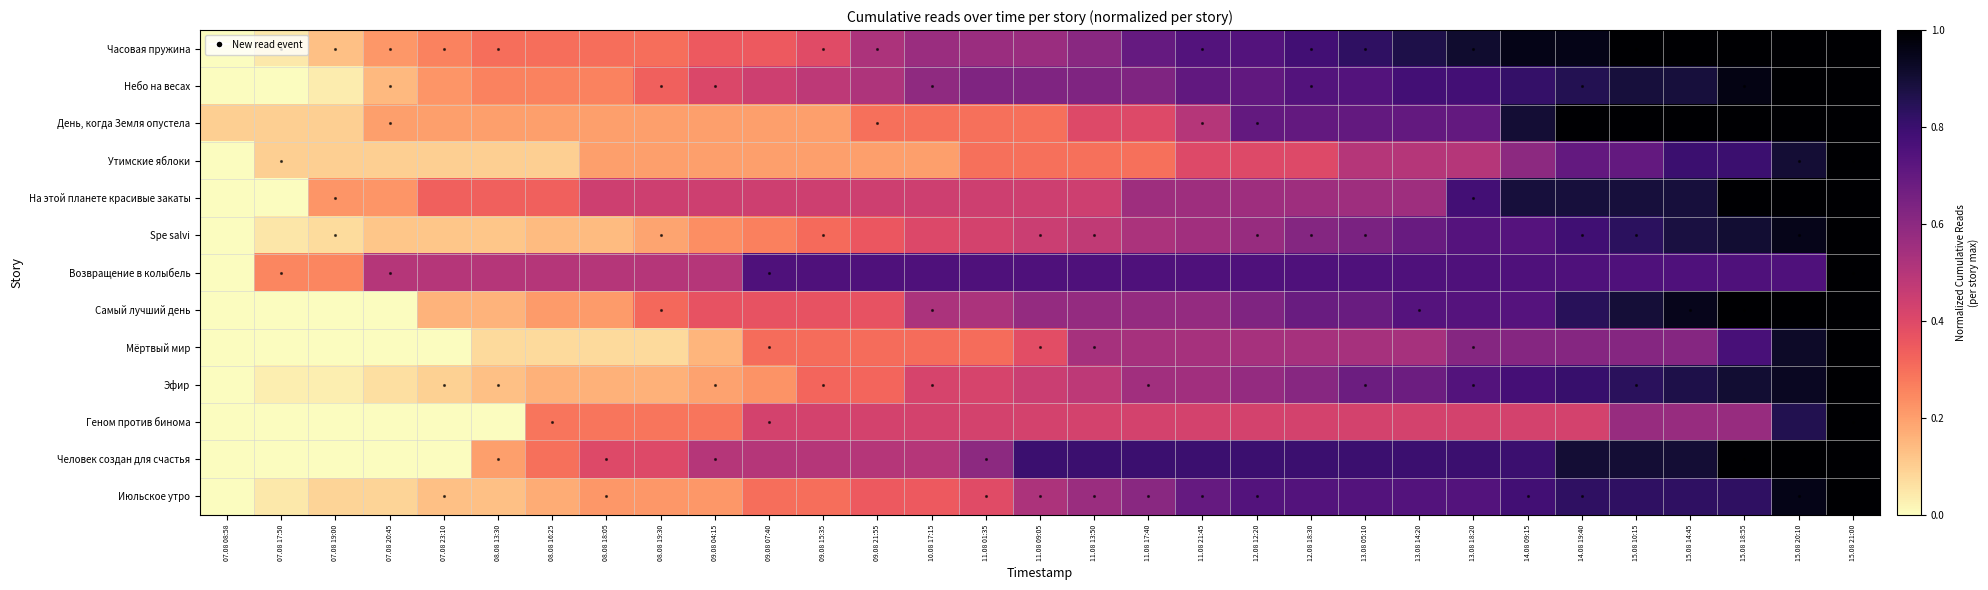

Reading right to left, transcribe all the data shown in this chart.

Часовая пружина: 15.08 21:00=1.0	15.08 20:10=1.0	15.08 18:55=1.0	15.08 14:45=1.0	15.08 10:15=1.0	14.08 19:40=1.0	14.08 09:15=1.0	13.08 18:20=0.9	13.08 14:20=0.9	13.08 05:10=0.8	12.08 18:30=0.8	12.08 12:20=0.7	11.08 21:45=0.7	11.08 17:40=0.7	11.08 13:50=0.6	11.08 09:05=0.6	11.08 01:35=0.6	10.08 17:15=0.6	09.08 21:55=0.5	09.08 15:35=0.4	09.08 07:40=0.3	09.08 04:15=0.3	08.08 19:30=0.3	08.08 18:05=0.3	08.08 16:25=0.3	08.08 13:30=0.3	07.08 23:10=0.3	07.08 20:45=0.2	07.08 19:00=0.1	07.08 17:50=0.0	07.08 08:58=0.0
Небо на весах: 15.08 21:00=1.0	15.08 20:10=1.0	15.08 18:55=1.0	15.08 14:45=0.9	15.08 10:15=0.9	14.08 19:40=0.9	14.08 09:15=0.8	13.08 18:20=0.8	13.08 14:20=0.8	13.08 05:10=0.7	12.08 18:30=0.7	12.08 12:20=0.7	11.08 21:45=0.7	11.08 17:40=0.6	11.08 13:50=0.6	11.08 09:05=0.6	11.08 01:35=0.6	10.08 17:15=0.6	09.08 21:55=0.5	09.08 15:35=0.5	09.08 07:40=0.4	09.08 04:15=0.4	08.08 19:30=0.3	08.08 18:05=0.3	08.08 16:25=0.3	08.08 13:30=0.3	07.08 23:10=0.2	07.08 20:45=0.1	07.08 19:00=0.0	07.08 17:50=0.0	07.08 08:58=0.0
День, когда Земля опустела: 15.08 21:00=1.0	15.08 20:10=1.0	15.08 18:55=1.0	15.08 14:45=1.0	15.08 10:15=1.0	14.08 19:40=1.0	14.08 09:15=0.9	13.08 18:20=0.7	13.08 14:20=0.7	13.08 05:10=0.7	12.08 18:30=0.7	12.08 12:20=0.7	11.08 21:45=0.5	11.08 17:40=0.4	11.08 13:50=0.4	11.08 09:05=0.3	11.08 01:35=0.3	10.08 17:15=0.3	09.08 21:55=0.3	09.08 15:35=0.2	09.08 07:40=0.2	09.08 04:15=0.2	08.08 19:30=0.2	08.08 18:05=0.2	08.08 16:25=0.2	08.08 13:30=0.2	07.08 23:10=0.2	07.08 20:45=0.2	07.08 19:00=0.1	07.08 17:50=0.1	07.08 08:58=0.1
Утимские яблоки: 15.08 21:00=1.0	15.08 20:10=0.9	15.08 18:55=0.8	15.08 14:45=0.8	15.08 10:15=0.7	14.08 19:40=0.7	14.08 09:15=0.6	13.08 18:20=0.5	13.08 14:20=0.5	13.08 05:10=0.5	12.08 18:30=0.4	12.08 12:20=0.4	11.08 21:45=0.4	11.08 17:40=0.3	11.08 13:50=0.3	11.08 09:05=0.3	11.08 01:35=0.3	10.08 17:15=0.2	09.08 21:55=0.2	09.08 15:35=0.2	09.08 07:40=0.2	09.08 04:15=0.2	08.08 19:30=0.2	08.08 18:05=0.2	08.08 16:25=0.1	08.08 13:30=0.1	07.08 23:10=0.1	07.08 20:45=0.1	07.08 19:00=0.1	07.08 17:50=0.1	07.08 08:58=0.0
На этой планете красивые закаты: 15.08 21:00=1.0	15.08 20:10=1.0	15.08 18:55=1.0	15.08 14:45=0.9	15.08 10:15=0.9	14.08 19:40=0.9	14.08 09:15=0.9	13.08 18:20=0.8	13.08 14:20=0.6	13.08 05:10=0.6	12.08 18:30=0.6	12.08 12:20=0.6	11.08 21:45=0.6	11.08 17:40=0.6	11.08 13:50=0.4	11.08 09:05=0.4	11.08 01:35=0.4	10.08 17:15=0.4	09.08 21:55=0.4	09.08 15:35=0.4	09.08 07:40=0.4	09.08 04:15=0.4	08.08 19:30=0.4	08.08 18:05=0.4	08.08 16:25=0.3	08.08 13:30=0.3	07.08 23:10=0.3	07.08 20:45=0.2	07.08 19:00=0.2	07.08 17:50=0.0	07.08 08:58=0.0
Spe salvi: 15.08 21:00=1.0	15.08 20:10=1.0	15.08 18:55=0.9	15.08 14:45=0.9	15.08 10:15=0.8	14.08 19:40=0.8	14.08 09:15=0.7	13.08 18:20=0.7	13.08 14:20=0.7	13.08 05:10=0.6	12.08 18:30=0.6	12.08 12:20=0.6	11.08 21:45=0.5	11.08 17:40=0.5	11.08 13:50=0.5	11.08 09:05=0.5	11.08 01:35=0.4	10.08 17:15=0.4	09.08 21:55=0.4	09.08 15:35=0.3	09.08 07:40=0.3	09.08 04:15=0.2	08.08 19:30=0.2	08.08 18:05=0.1	08.08 16:25=0.1	08.08 13:30=0.1	07.08 23:10=0.1	07.08 20:45=0.1	07.08 19:00=0.1	07.08 17:50=0.0	07.08 08:58=0.0
Возвращение в колыбель: 15.08 21:00=1.0	15.08 20:10=0.8	15.08 18:55=0.8	15.08 14:45=0.8	15.08 10:15=0.8	14.08 19:40=0.8	14.08 09:15=0.8	13.08 18:20=0.8	13.08 14:20=0.8	13.08 05:10=0.8	12.08 18:30=0.8	12.08 12:20=0.8	11.08 21:45=0.8	11.08 17:40=0.8	11.08 13:50=0.8	11.08 09:05=0.8	11.08 01:35=0.8	10.08 17:15=0.8	09.08 21:55=0.8	09.08 15:35=0.8	09.08 07:40=0.8	09.08 04:15=0.5	08.08 19:30=0.5	08.08 18:05=0.5	08.08 16:25=0.5	08.08 13:30=0.5	07.08 23:10=0.5	07.08 20:45=0.5	07.08 19:00=0.2	07.08 17:50=0.2	07.08 08:58=0.0
Самый лучший день: 15.08 21:00=1.0	15.08 20:10=1.0	15.08 18:55=1.0	15.08 14:45=0.9	15.08 10:15=0.9	14.08 19:40=0.8	14.08 09:15=0.7	13.08 18:20=0.7	13.08 14:20=0.7	13.08 05:10=0.7	12.08 18:30=0.7	12.08 12:20=0.6	11.08 21:45=0.6	11.08 17:40=0.6	11.08 13:50=0.6	11.08 09:05=0.6	11.08 01:35=0.5	10.08 17:15=0.5	09.08 21:55=0.4	09.08 15:35=0.4	09.08 07:40=0.4	09.08 04:15=0.4	08.08 19:30=0.3	08.08 18:05=0.2	08.08 16:25=0.2	08.08 13:30=0.2	07.08 23:10=0.2	07.08 20:45=0.0	07.08 19:00=0.0	07.08 17:50=0.0	07.08 08:58=0.0
Мёртвый мир: 15.08 21:00=1.0	15.08 20:10=0.9	15.08 18:55=0.8	15.08 14:45=0.6	15.08 10:15=0.6	14.08 19:40=0.6	14.08 09:15=0.6	13.08 18:20=0.6	13.08 14:20=0.5	13.08 05:10=0.5	12.08 18:30=0.5	12.08 12:20=0.5	11.08 21:45=0.5	11.08 17:40=0.5	11.08 13:50=0.5	11.08 09:05=0.4	11.08 01:35=0.3	10.08 17:15=0.3	09.08 21:55=0.3	09.08 15:35=0.3	09.08 07:40=0.3	09.08 04:15=0.2	08.08 19:30=0.1	08.08 18:05=0.1	08.08 16:25=0.1	08.08 13:30=0.1	07.08 23:10=0.0	07.08 20:45=0.0	07.08 19:00=0.0	07.08 17:50=0.0	07.08 08:58=0.0
Эфир: 15.08 21:00=1.0	15.08 20:10=0.9	15.08 18:55=0.9	15.08 14:45=0.9	15.08 10:15=0.8	14.08 19:40=0.8	14.08 09:15=0.8	13.08 18:20=0.7	13.08 14:20=0.7	13.08 05:10=0.7	12.08 18:30=0.6	12.08 12:20=0.6	11.08 21:45=0.5	11.08 17:40=0.5	11.08 13:50=0.5	11.08 09:05=0.5	11.08 01:35=0.4	10.08 17:15=0.4	09.08 21:55=0.3	09.08 15:35=0.3	09.08 07:40=0.2	09.08 04:15=0.2	08.08 19:30=0.2	08.08 18:05=0.2	08.08 16:25=0.2	08.08 13:30=0.1	07.08 23:10=0.1	07.08 20:45=0.1	07.08 19:00=0.0	07.08 17:50=0.0	07.08 08:58=0.0
Геном против бинома: 15.08 21:00=1.0	15.08 20:10=0.9	15.08 18:55=0.6	15.08 14:45=0.6	15.08 10:15=0.6	14.08 19:40=0.4	14.08 09:15=0.4	13.08 18:20=0.4	13.08 14:20=0.4	13.08 05:10=0.4	12.08 18:30=0.4	12.08 12:20=0.4	11.08 21:45=0.4	11.08 17:40=0.4	11.08 13:50=0.4	11.08 09:05=0.4	11.08 01:35=0.4	10.08 17:15=0.4	09.08 21:55=0.4	09.08 15:35=0.4	09.08 07:40=0.4	09.08 04:15=0.3	08.08 19:30=0.3	08.08 18:05=0.3	08.08 16:25=0.3	08.08 13:30=0.0	07.08 23:10=0.0	07.08 20:45=0.0	07.08 19:00=0.0	07.08 17:50=0.0	07.08 08:58=0.0
Человек создан для счастья: 15.08 21:00=1.0	15.08 20:10=1.0	15.08 18:55=1.0	15.08 14:45=0.9	15.08 10:15=0.9	14.08 19:40=0.9	14.08 09:15=0.8	13.08 18:20=0.8	13.08 14:20=0.8	13.08 05:10=0.8	12.08 18:30=0.8	12.08 12:20=0.8	11.08 21:45=0.8	11.08 17:40=0.8	11.08 13:50=0.8	11.08 09:05=0.8	11.08 01:35=0.6	10.08 17:15=0.5	09.08 21:55=0.5	09.08 15:35=0.5	09.08 07:40=0.5	09.08 04:15=0.5	08.08 19:30=0.4	08.08 18:05=0.4	08.08 16:25=0.3	08.08 13:30=0.2	07.08 23:10=0.0	07.08 20:45=0.0	07.08 19:00=0.0	07.08 17:50=0.0	07.08 08:58=0.0
Июльское утро: 15.08 21:00=1.0	15.08 20:10=1.0	15.08 18:55=0.8	15.08 14:45=0.8	15.08 10:15=0.8	14.08 19:40=0.8	14.08 09:15=0.8	13.08 18:20=0.7	13.08 14:20=0.7	13.08 05:10=0.7	12.08 18:30=0.7	12.08 12:20=0.7	11.08 21:45=0.7	11.08 17:40=0.6	11.08 13:50=0.6	11.08 09:05=0.5	11.08 01:35=0.4	10.08 17:15=0.3	09.08 21:55=0.3	09.08 15:35=0.3	09.08 07:40=0.3	09.08 04:15=0.2	08.08 19:30=0.2	08.08 18:05=0.2	08.08 16:25=0.2	08.08 13:30=0.1	07.08 23:10=0.1	07.08 20:45=0.1	07.08 19:00=0.1	07.08 17:50=0.0	07.08 08:58=0.0